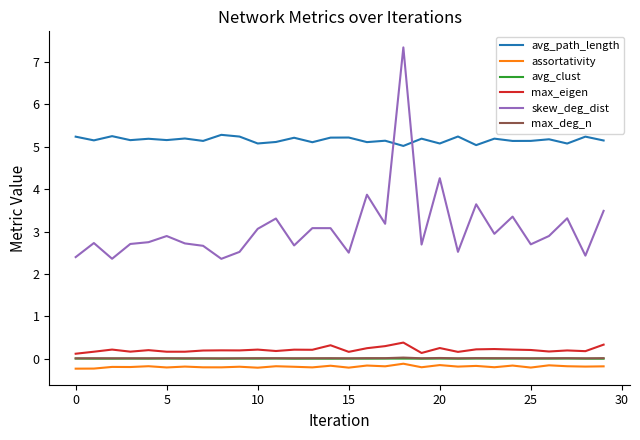

True or false: avg_clust and avg_path_length cross at least once.

False